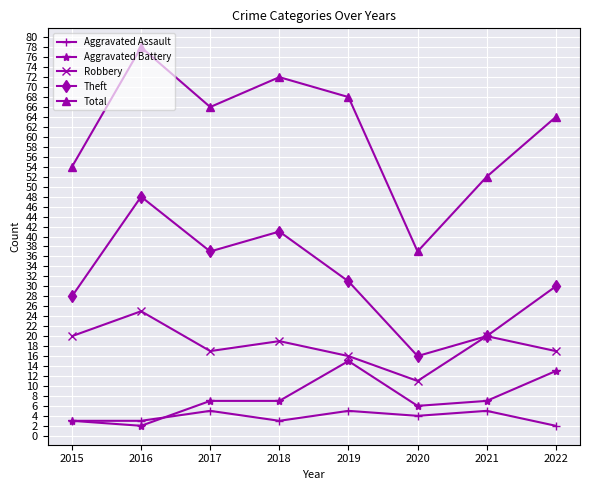

Which series has the largest total across all categories?

Total